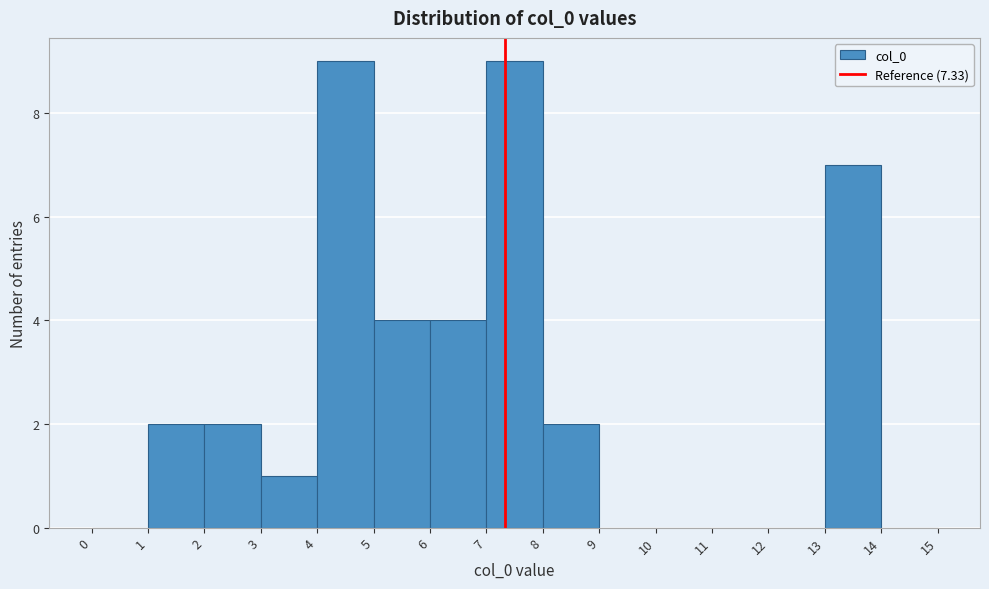

Reading left to right, list every bar in this chart as the range it spans on the x-axis followed by its height. The values are not printed on the chart, so give them approximately, as read against the axis.

0 to 1: 0
1 to 2: 2
2 to 3: 2
3 to 4: 1
4 to 5: 9
5 to 6: 4
6 to 7: 4
7 to 8: 9
8 to 9: 2
9 to 10: 0
10 to 11: 0
11 to 12: 0
12 to 13: 0
13 to 14: 7
14 to 15: 0